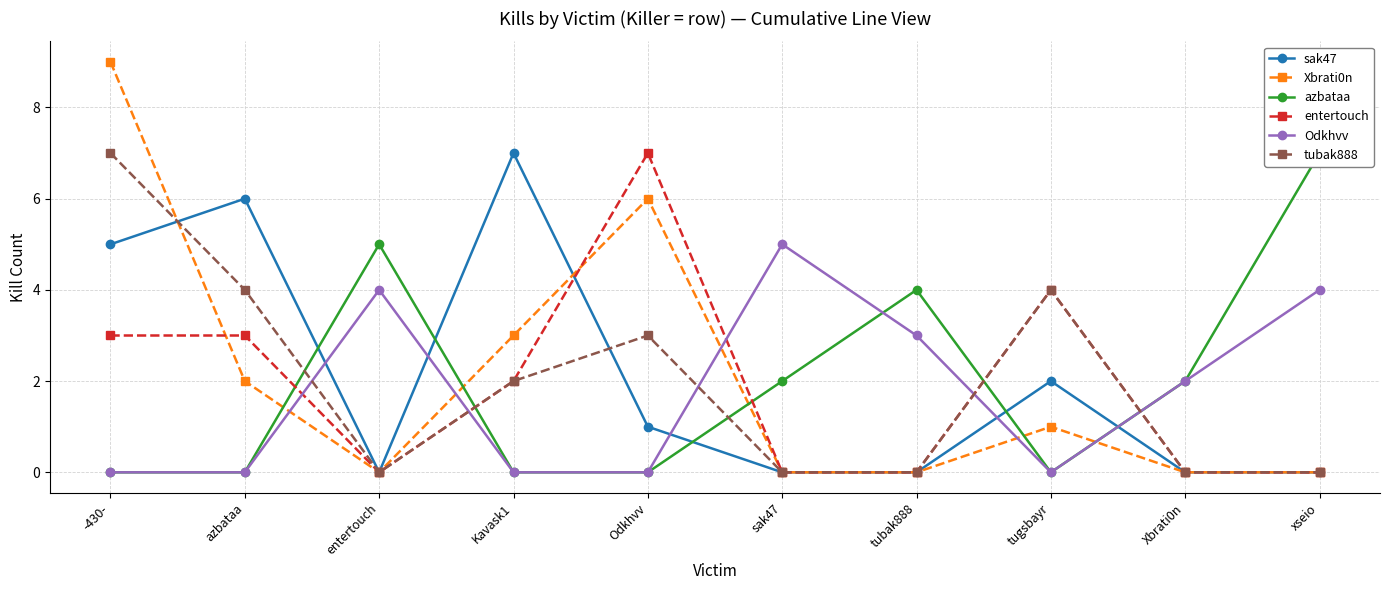

Reading left to right, what are all the values shown in this chart?

sak47: -430-=5	azbataa=6	entertouch=0	Kavask1=7	Odkhvv=1	sak47=0	tubak888=0	tugsbayr=2	Xbrati0n=0	xseio=0
Xbrati0n: -430-=9	azbataa=2	entertouch=0	Kavask1=3	Odkhvv=6	sak47=0	tubak888=0	tugsbayr=1	Xbrati0n=0	xseio=0
azbataa: -430-=0	azbataa=0	entertouch=5	Kavask1=0	Odkhvv=0	sak47=2	tubak888=4	tugsbayr=0	Xbrati0n=2	xseio=7
entertouch: -430-=3	azbataa=3	entertouch=0	Kavask1=2	Odkhvv=7	sak47=0	tubak888=0	tugsbayr=4	Xbrati0n=0	xseio=0
Odkhvv: -430-=0	azbataa=0	entertouch=4	Kavask1=0	Odkhvv=0	sak47=5	tubak888=3	tugsbayr=0	Xbrati0n=2	xseio=4
tubak888: -430-=7	azbataa=4	entertouch=0	Kavask1=2	Odkhvv=3	sak47=0	tubak888=0	tugsbayr=4	Xbrati0n=0	xseio=0